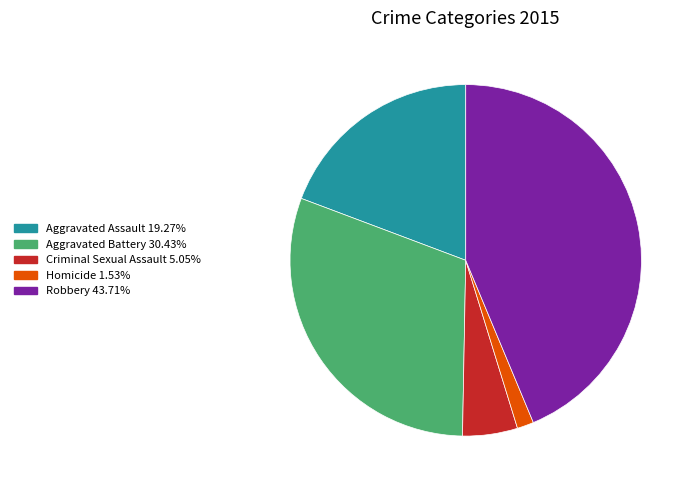

Rank the categories by value from highest to lowest.

Robbery, Aggravated Battery, Aggravated Assault, Criminal Sexual Assault, Homicide